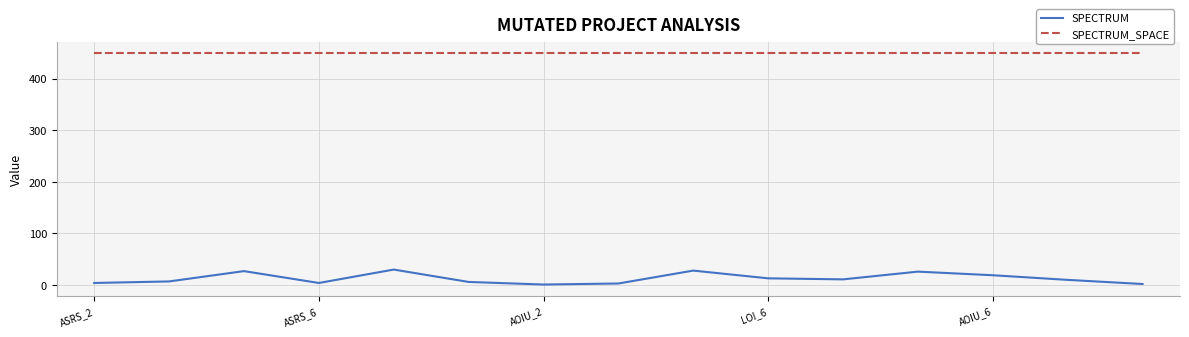

List the series in order of their peak value, highest first.

SPECTRUM_SPACE, SPECTRUM